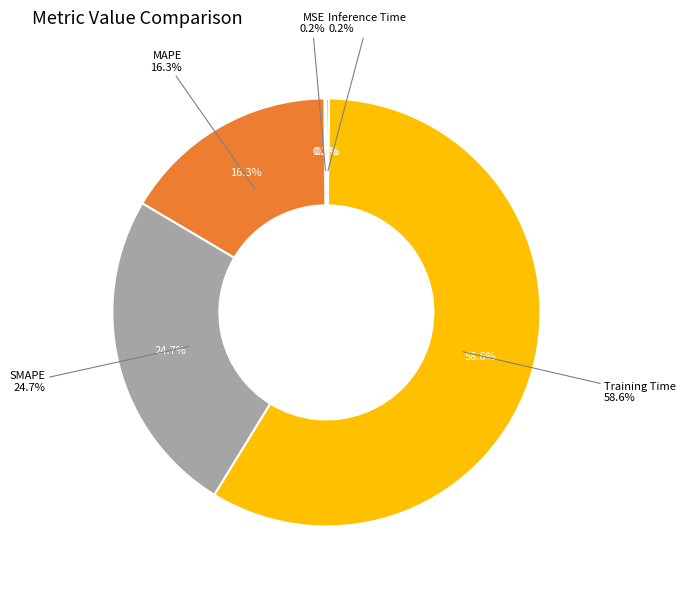

To the nearest percent, what is the combined percentage of MSE and MAPE?

16%